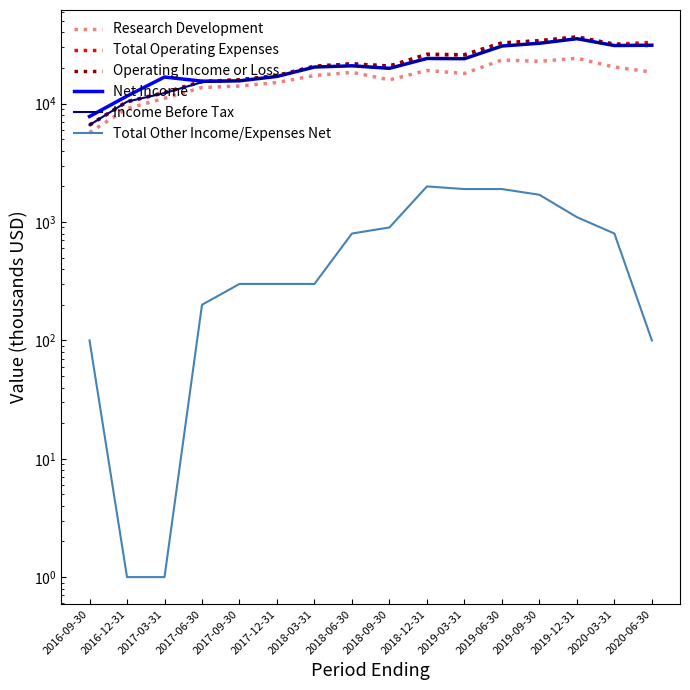

Reading right to left, transcribe all the data shown in this chart.

Research Development: 2020-06-30=18500	2020-03-31=20400	2019-12-31=24200	2019-09-30=22800	2019-06-30=23400	2019-03-31=18000	2018-12-31=19100	2018-09-30=15900	2018-06-30=18400	2018-03-31=17300	2017-12-31=15100	2017-09-30=14100	2017-06-30=13700	2017-03-31=11100	2016-12-31=9100	2016-09-30=5700
Total Operating Expenses: 2020-06-30=33000	2020-03-31=31800	2019-12-31=36600	2019-09-30=34000	2019-06-30=32600	2019-03-31=25900	2018-12-31=26100	2018-09-30=20800	2018-06-30=21700	2018-03-31=20700	2017-12-31=17300	2017-09-30=15900	2017-06-30=15400	2017-03-31=12400	2016-12-31=10400	2016-09-30=6600
Operating Income or Loss: 2020-06-30=30900	2020-03-31=31800	2019-12-31=36600	2019-09-30=34000	2019-06-30=32600	2019-03-31=25900	2018-12-31=26100	2018-09-30=20800	2018-06-30=21700	2018-03-31=20700	2017-12-31=17300	2017-09-30=15900	2017-06-30=15400	2017-03-31=12400	2016-12-31=10400	2016-09-30=6600
Net Income: 2020-06-30=31200	2020-03-31=31000	2019-12-31=35400	2019-09-30=32400	2019-06-30=30700	2019-03-31=24000	2018-12-31=24100	2018-09-30=19900	2018-06-30=20900	2018-03-31=20400	2017-12-31=17000	2017-09-30=15600	2017-06-30=15500	2017-03-31=16800	2016-12-31=11600	2016-09-30=7800
Income Before Tax: 2020-06-30=31200	2020-03-31=31000	2019-12-31=35400	2019-09-30=32400	2019-06-30=30700	2019-03-31=24000	2018-12-31=24100	2018-09-30=19900	2018-06-30=20900	2018-03-31=20400	2017-12-31=17000	2017-09-30=15600	2017-06-30=15200	2017-03-31=12300	2016-12-31=10400	2016-09-30=6600
Total Other Income/Expenses Net: 2020-06-30=100	2020-03-31=800	2019-12-31=1100	2019-09-30=1700	2019-06-30=1900	2019-03-31=1900	2018-12-31=2000	2018-09-30=900	2018-06-30=800	2018-03-31=300	2017-12-31=300	2017-09-30=300	2017-06-30=200	2017-03-31=1	2016-12-31=1	2016-09-30=100